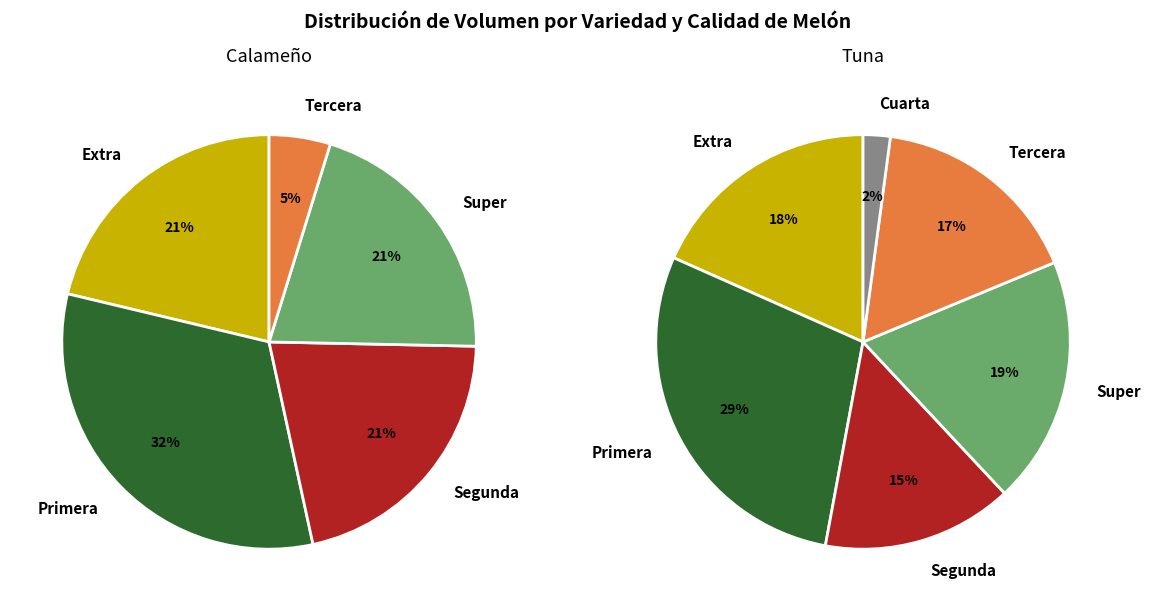

Do Calameño and Tuna together represent more than half of the pie?

Yes